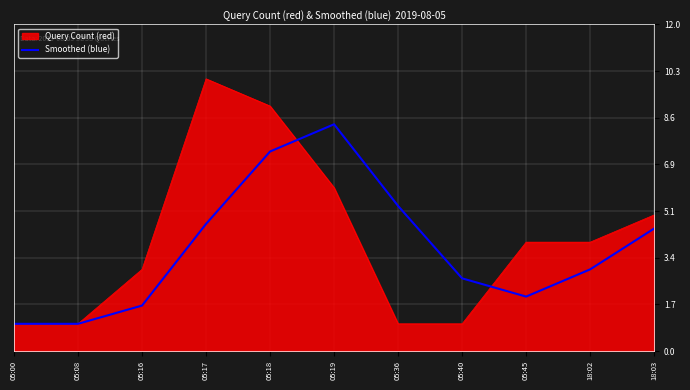

How many distinct data groups are displayed?

2